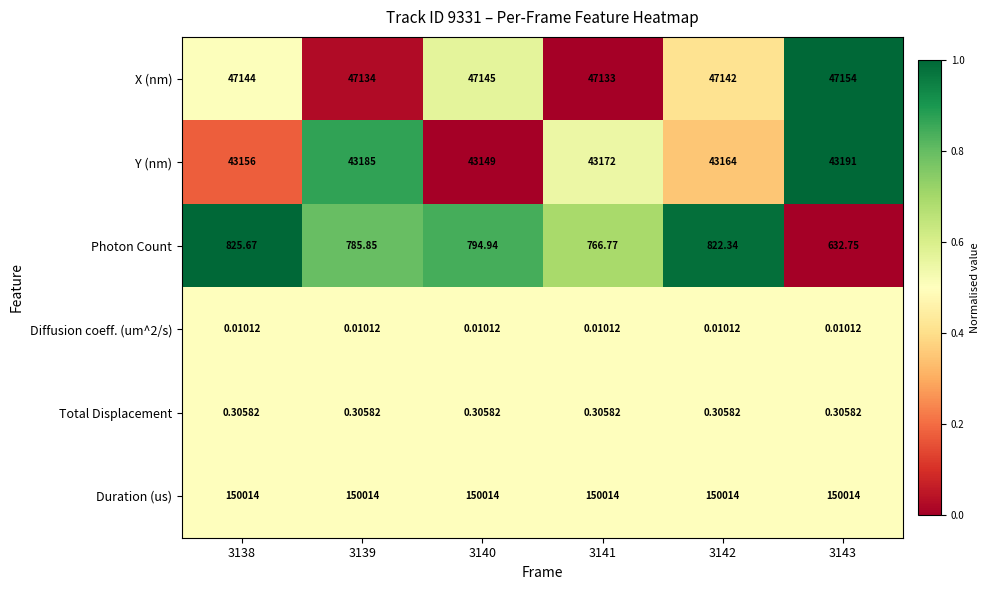

Is the value of Duration (us) at 3138 greater than the value of Photon Count at 3138?

Yes